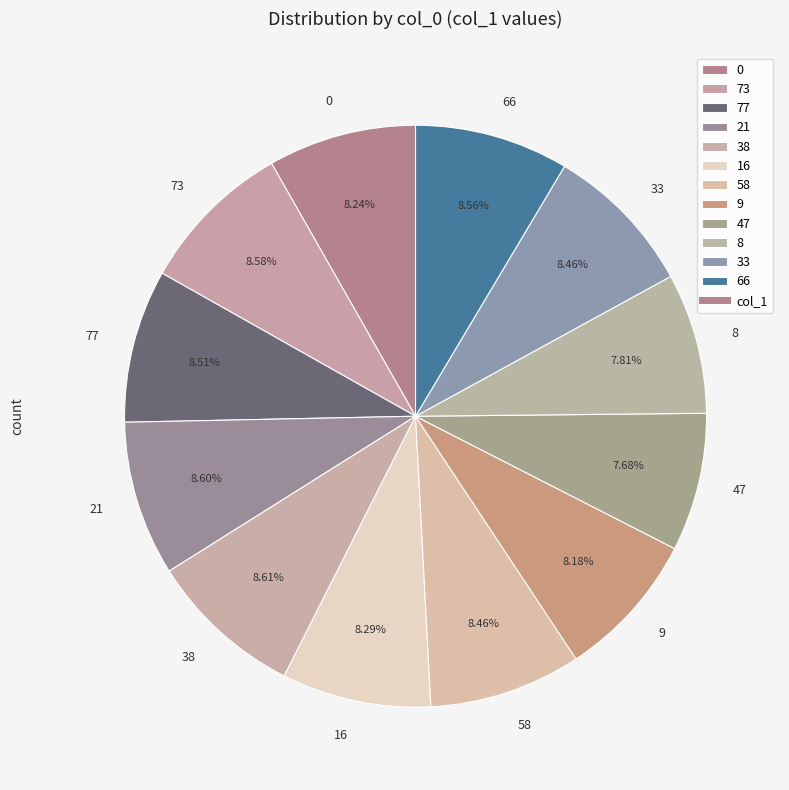

Is it true that 58 is 19% of the pie?

False